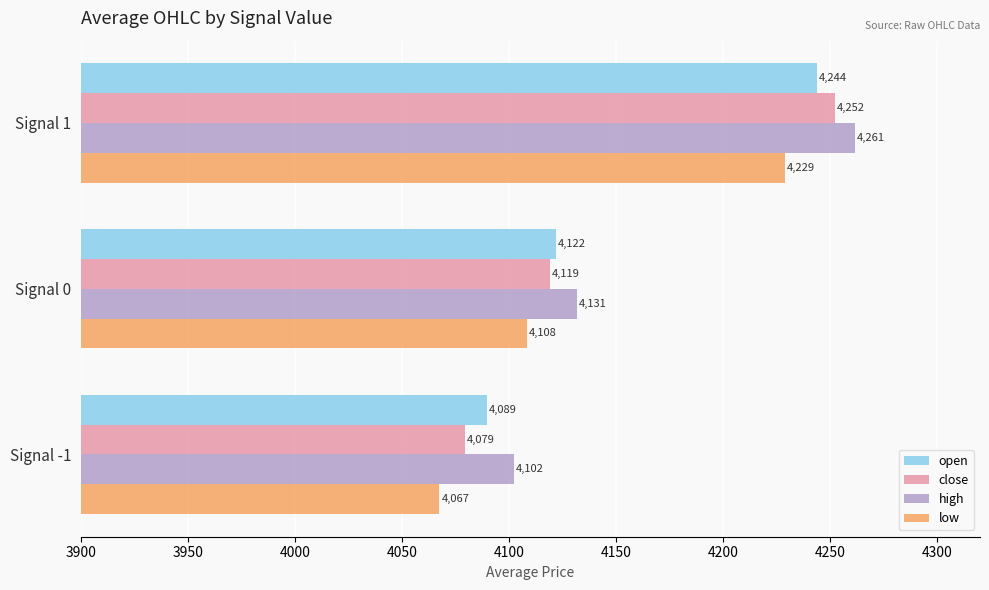

At which label is close closest to 4165?

Signal 0